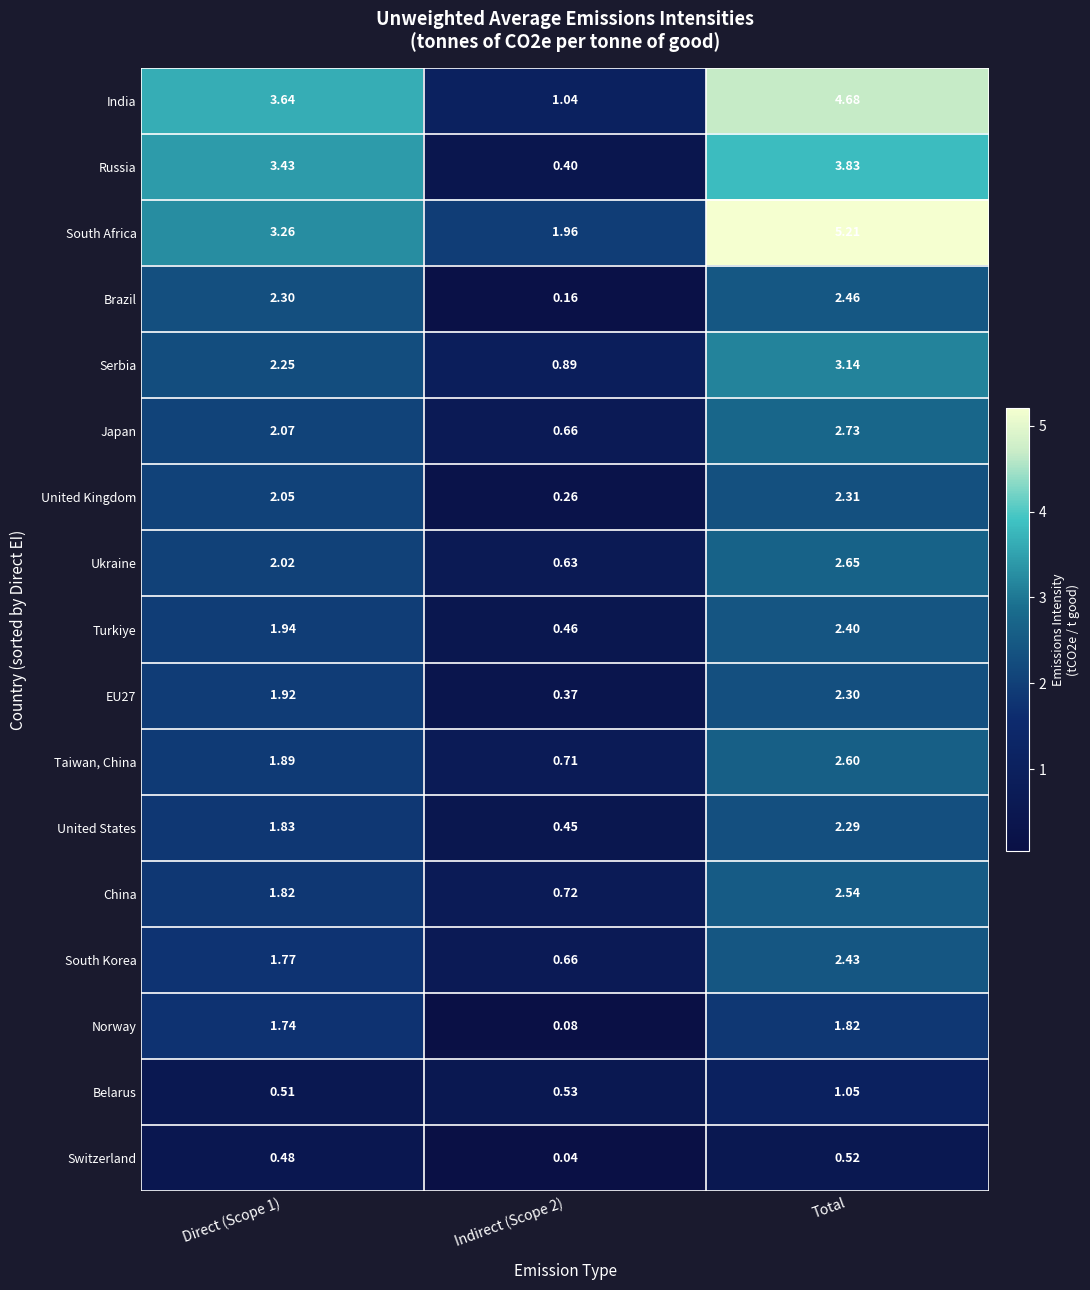

Is the value of South Africa at Direct (Scope 1) greater than the value of Turkiye at Total?

Yes